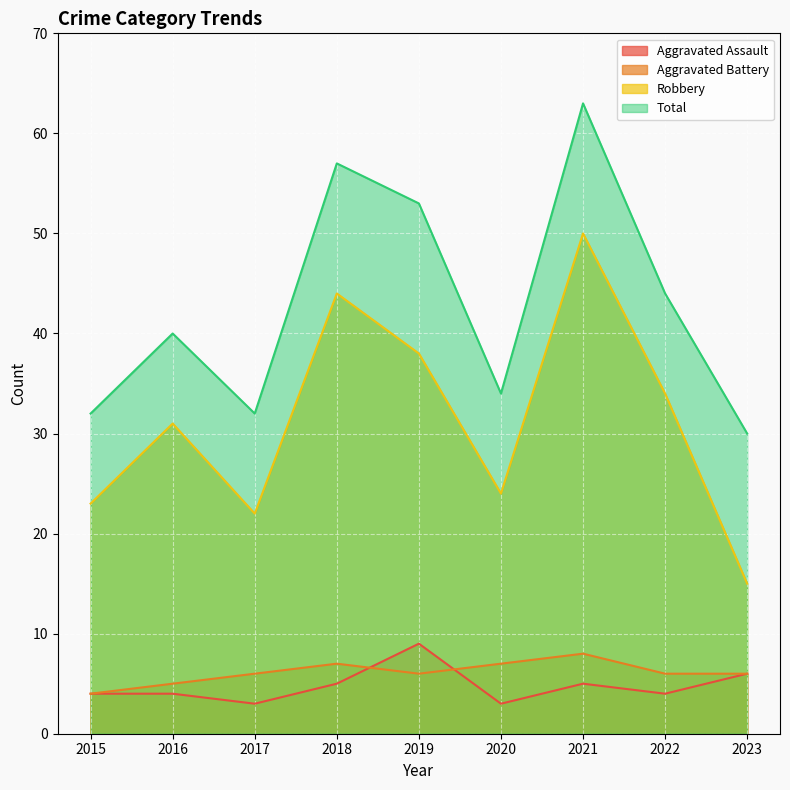

What is the difference between the maximum and minimum values in the Robbery series?

35